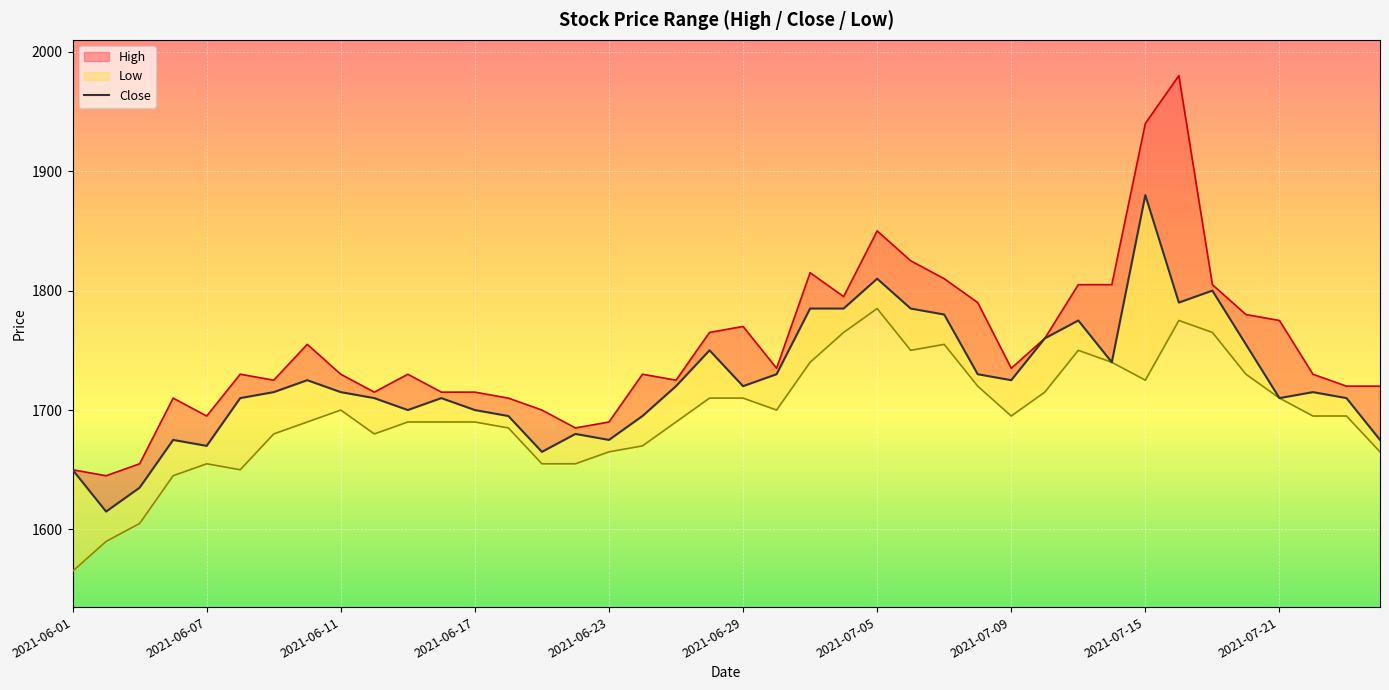

The value at 29 is 1760. True or false?

True